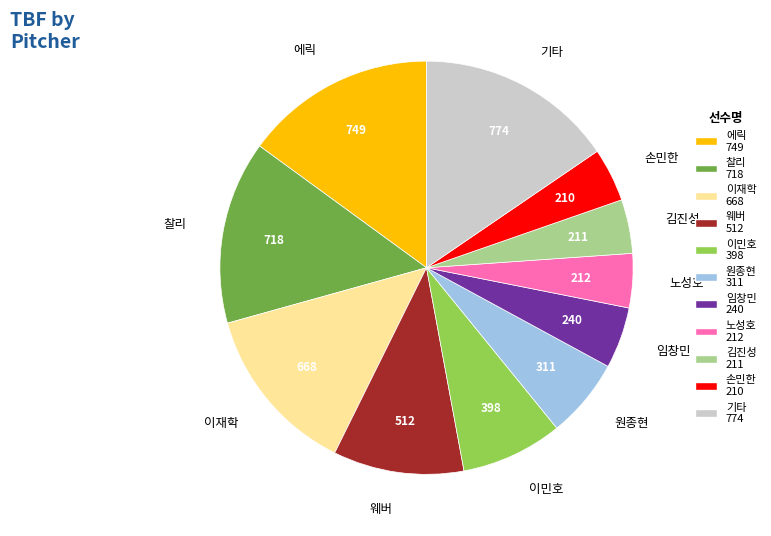

Which has a higher value, 원종현 or 김진성?

원종현